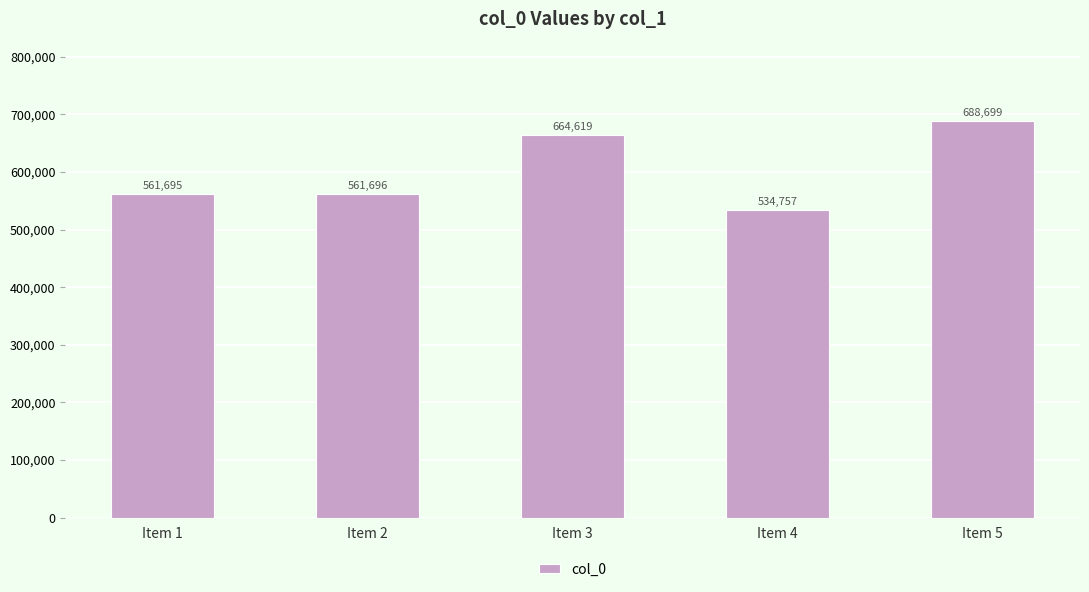

What is the greatest value displayed?

688699